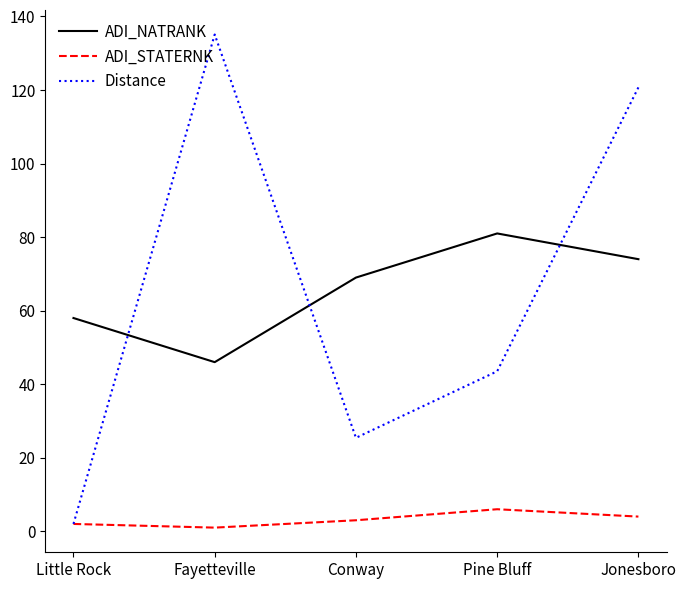

Reading left to right, extract all data points from this chart.

ADI_NATRANK: Little Rock=58.0	Fayetteville=46.0	Conway=69.0	Pine Bluff=81.0	Jonesboro=74.0
ADI_STATERNK: Little Rock=2.0	Fayetteville=1.0	Conway=3.0	Pine Bluff=6.0	Jonesboro=4.0
Distance: Little Rock=2.0	Fayetteville=135.1	Conway=25.4	Pine Bluff=43.5	Jonesboro=120.7